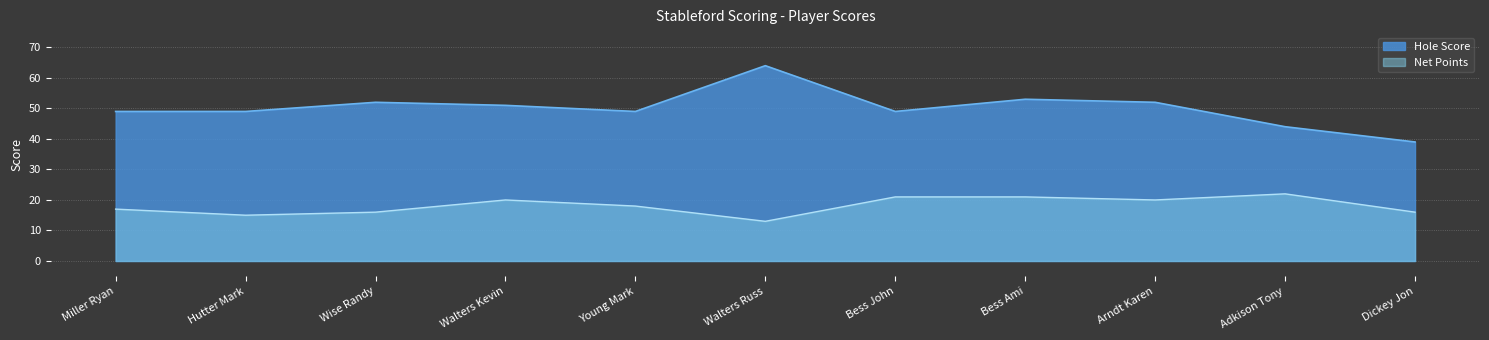

In Net Points, how many points are higher than both neighbors (excluding endpoints)?

2